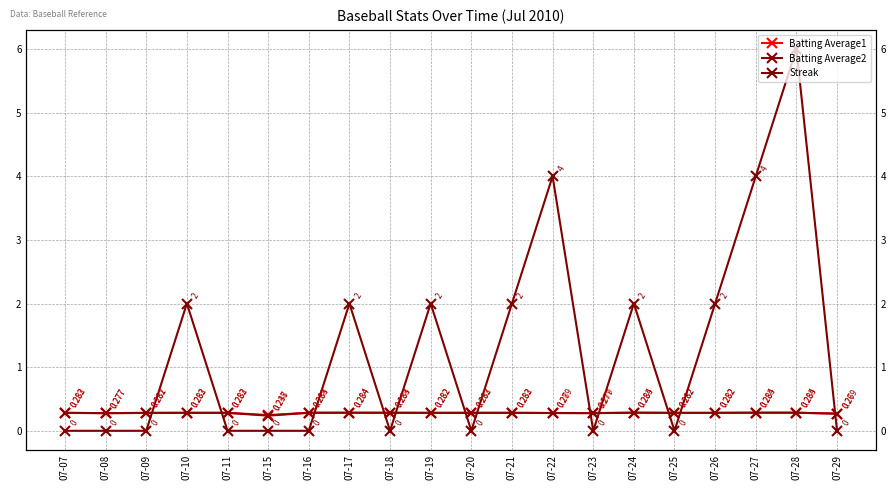

True or false: Streak has more than 2 interior local peaks.

True